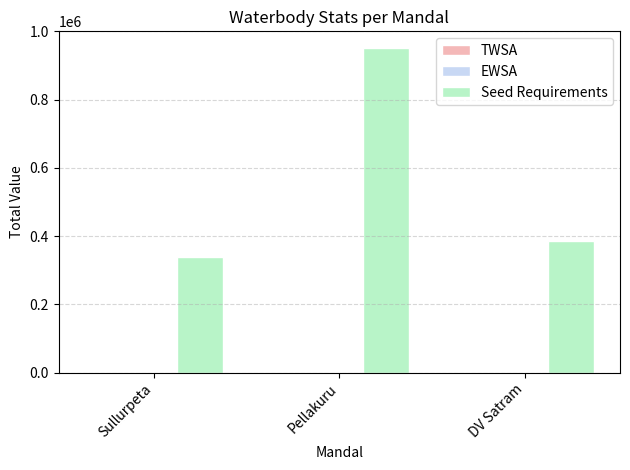

Which series has the largest total across all categories?

Seed Requirements